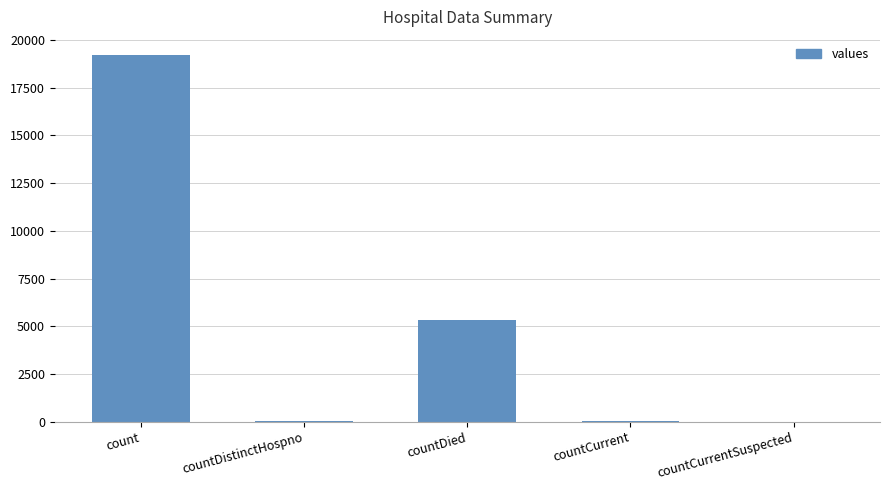

The chart shows a value of 19201 at count. True or false?

True